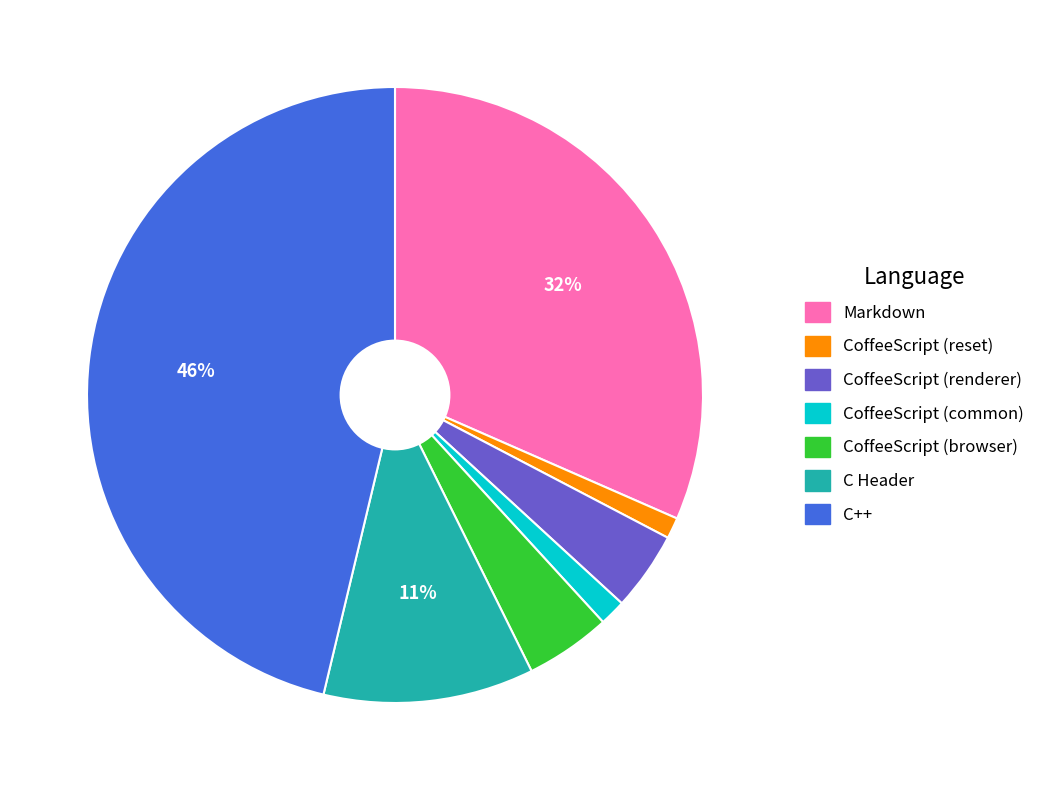

Between C++ and CoffeeScript (common), which is larger?

C++